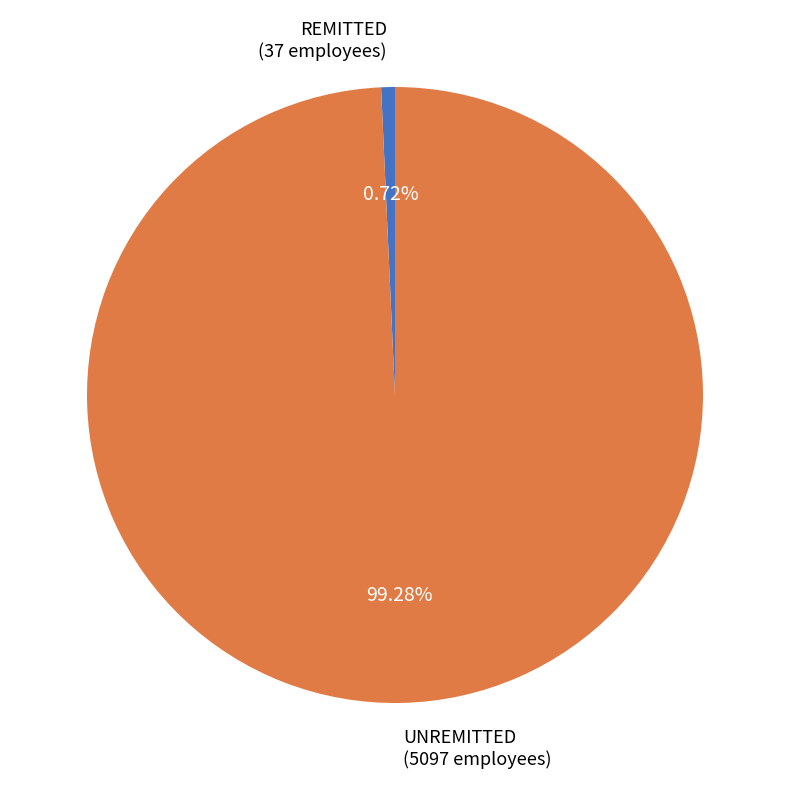

Rank the categories by value from lowest to highest.

REMITTED (37 employees), UNREMITTED (5097 employees)